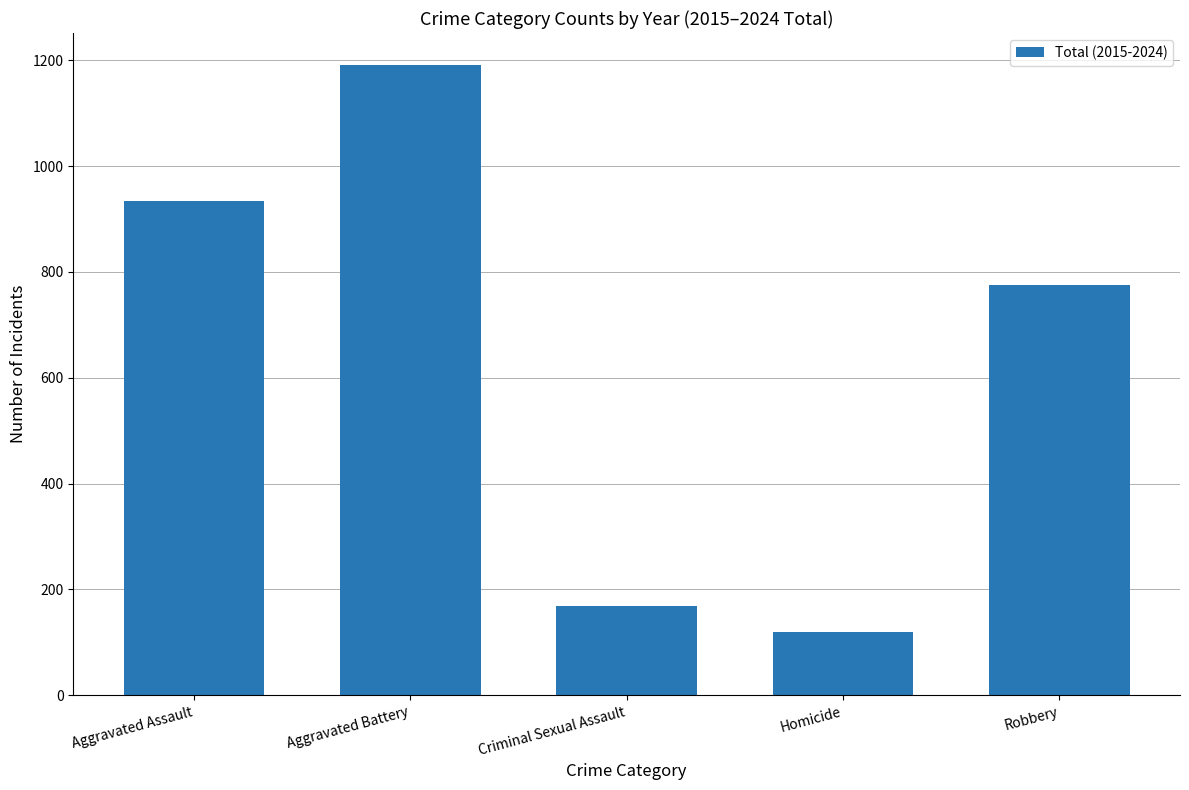

What is the smallest value displayed?

119